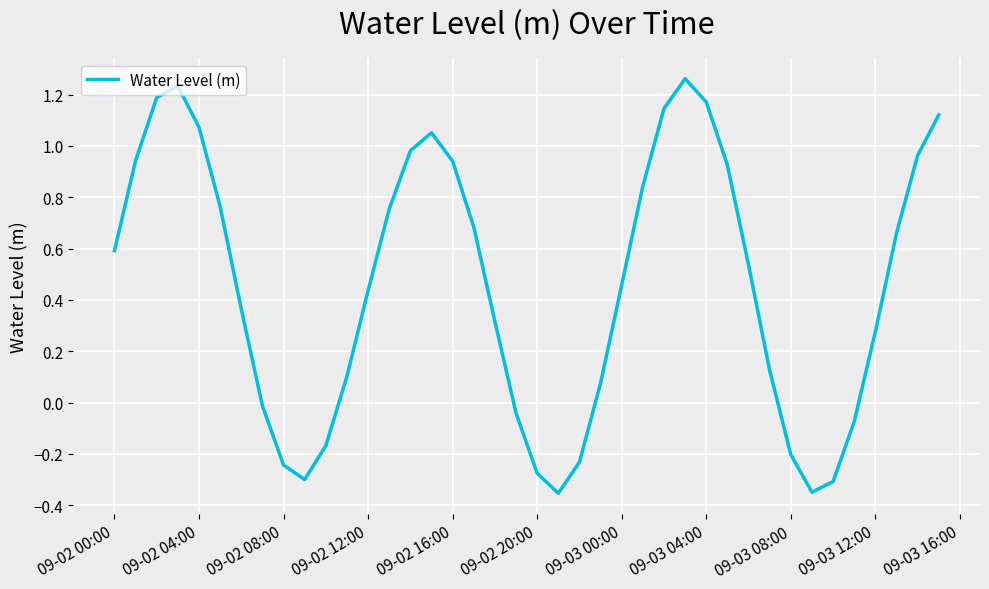

How many lines are shown in the chart?

1